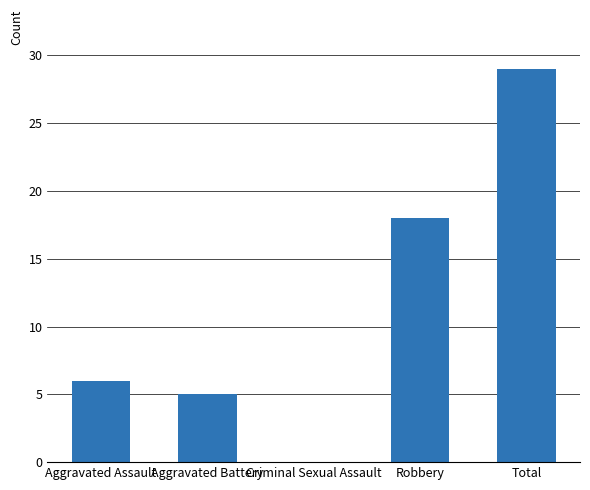

Where is the data nearest to the value 14?

Robbery